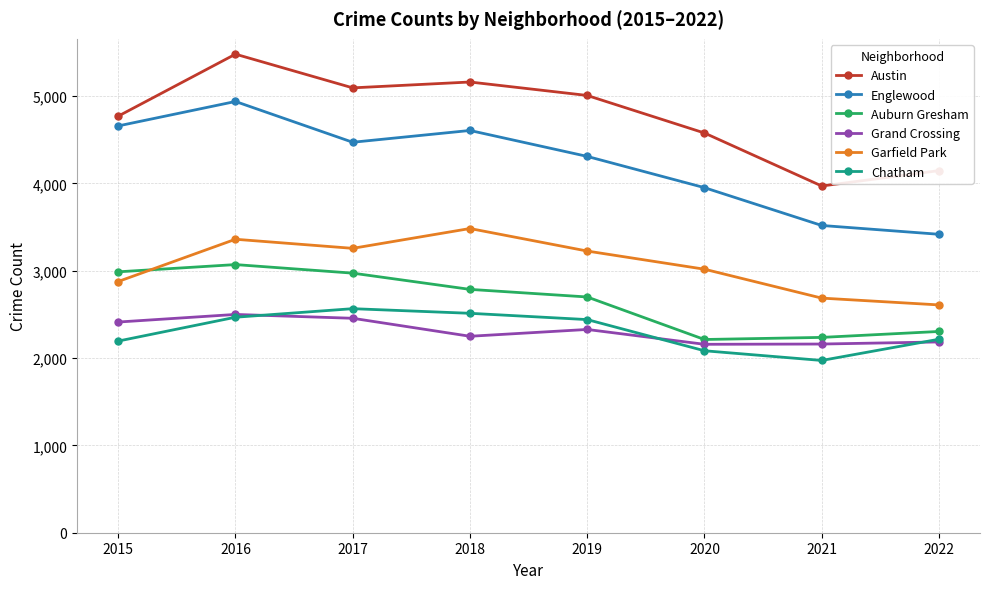

The Garfield Park series shows 3018 at 2020. True or false?

True